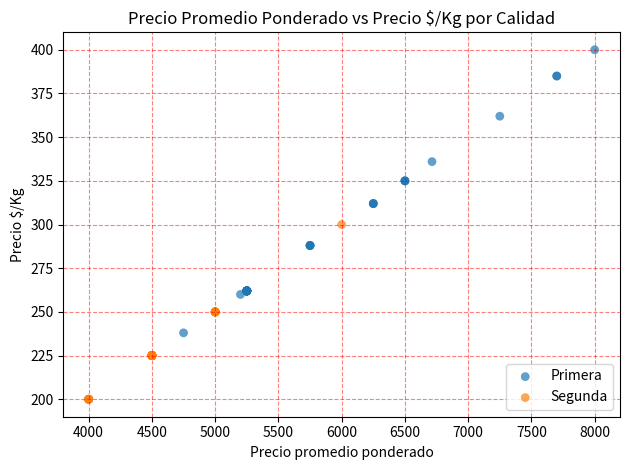

Which series has the widest spread of Y values?

Primera